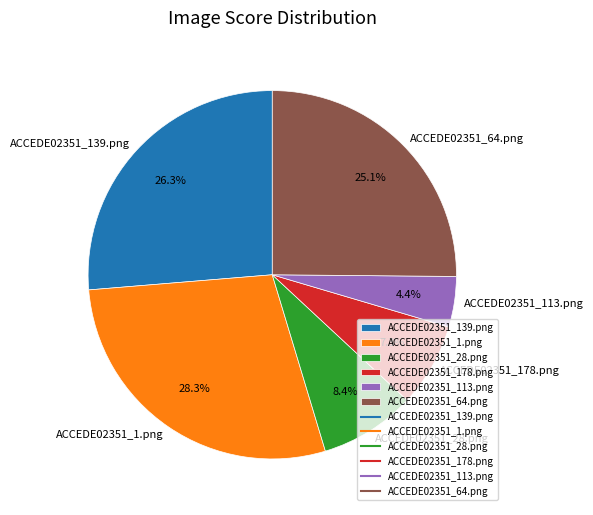

Combined, do ACCEDE02351_113.png and ACCEDE02351_1.png account for over 50%?

No